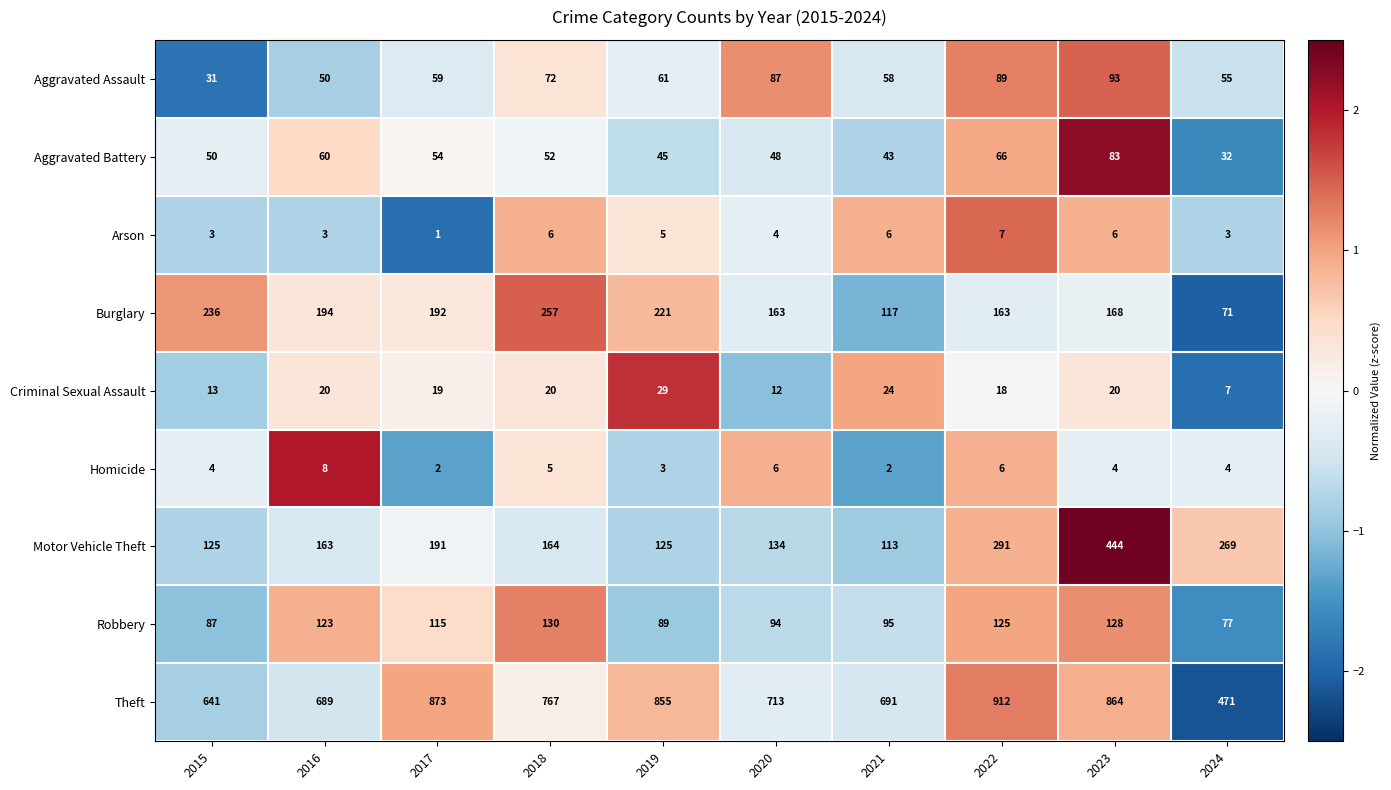

What is the approximate value of Aggravated Battery at 2016?

60